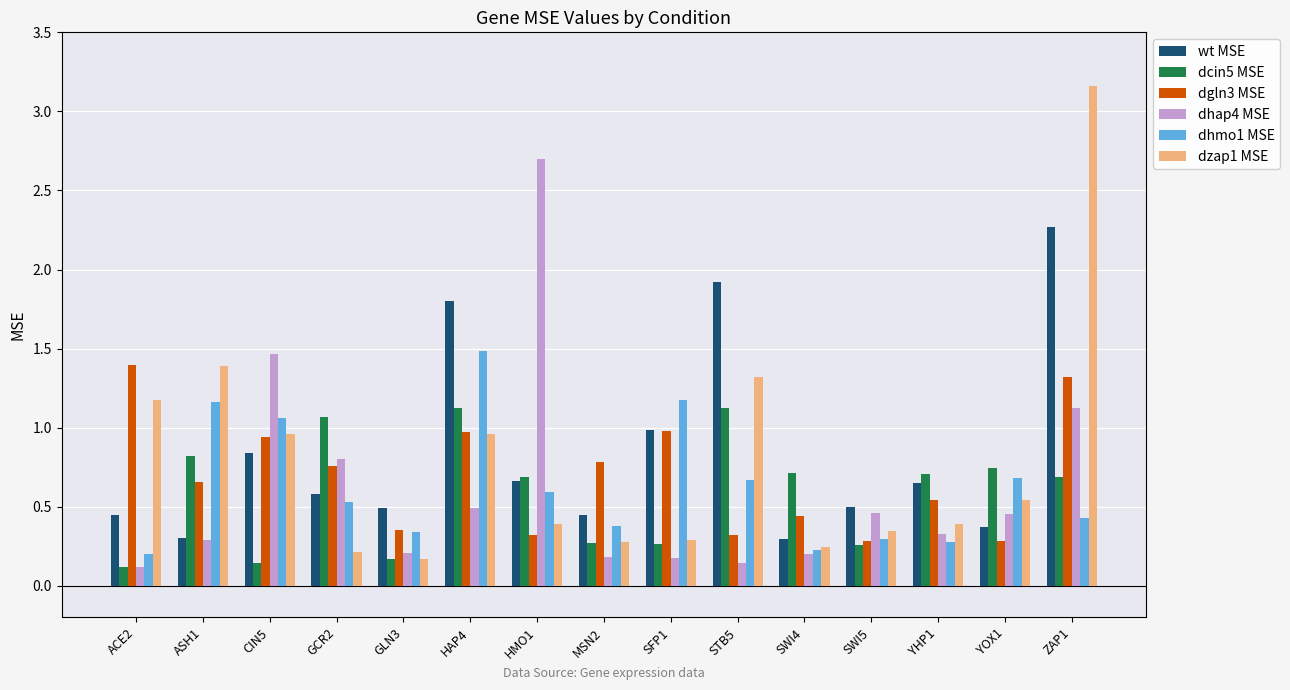

At which label is dhap4 MSE closest to 1?

ZAP1